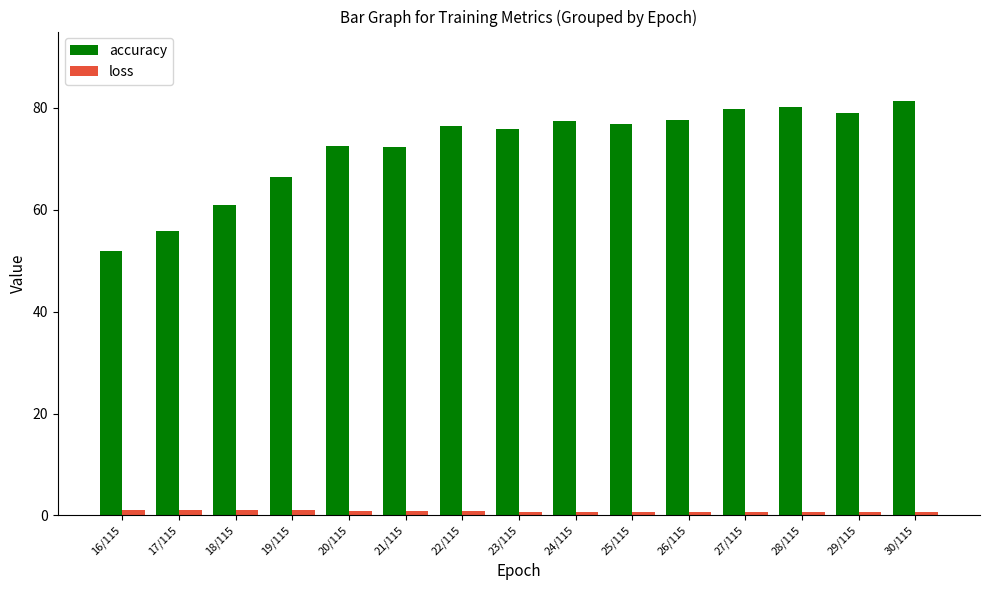

What is the difference between the loss values at 22/115 and 20/115?

0.1